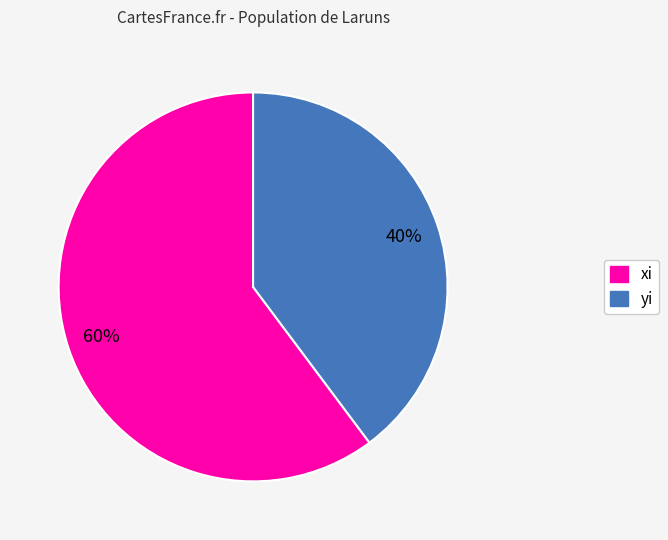

What is the smallest slice in the pie chart?

yi